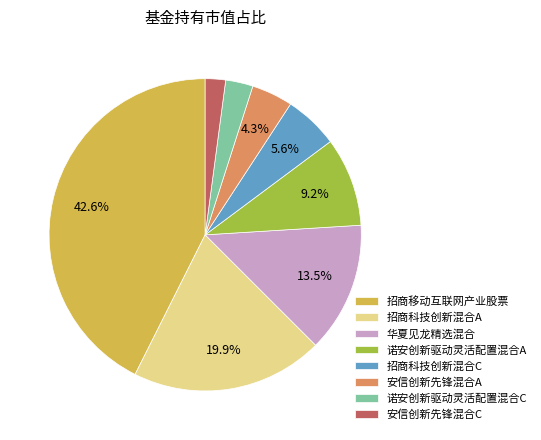

To the nearest percent, what is the difference between the 华夏见龙精选混合 and 安信创新先锋混合C slice percentages?

11%